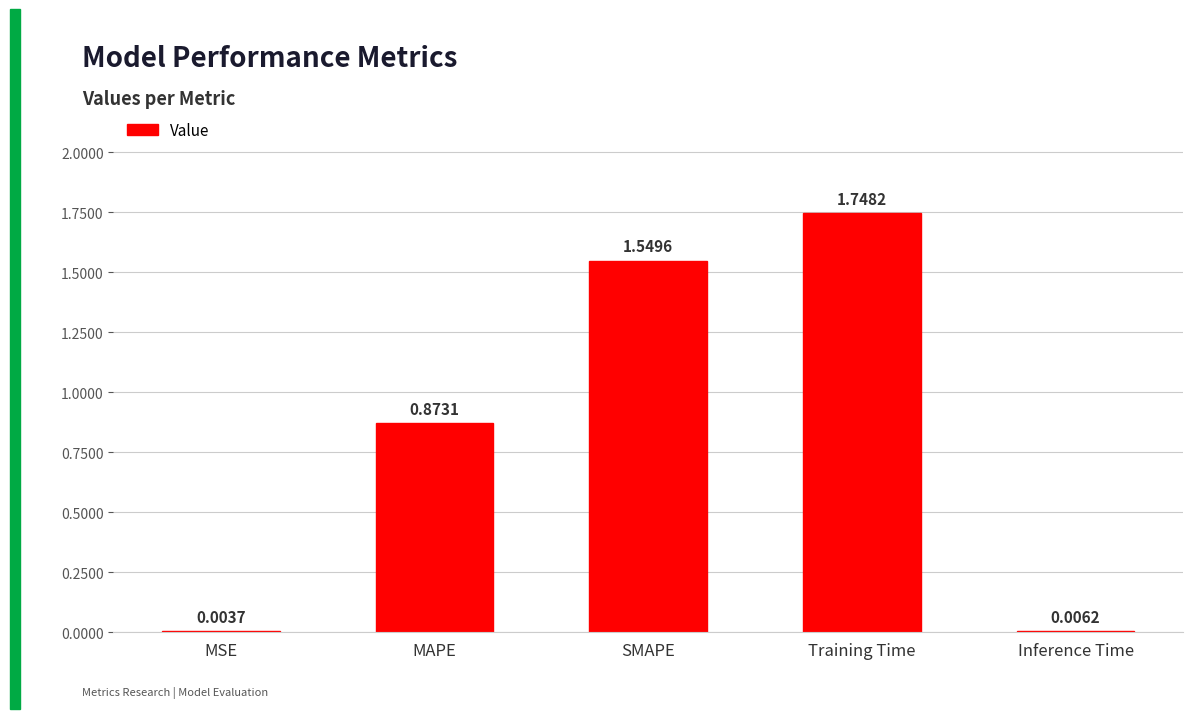

What is the sum of the values at SMAPE and MAPE?

2.4